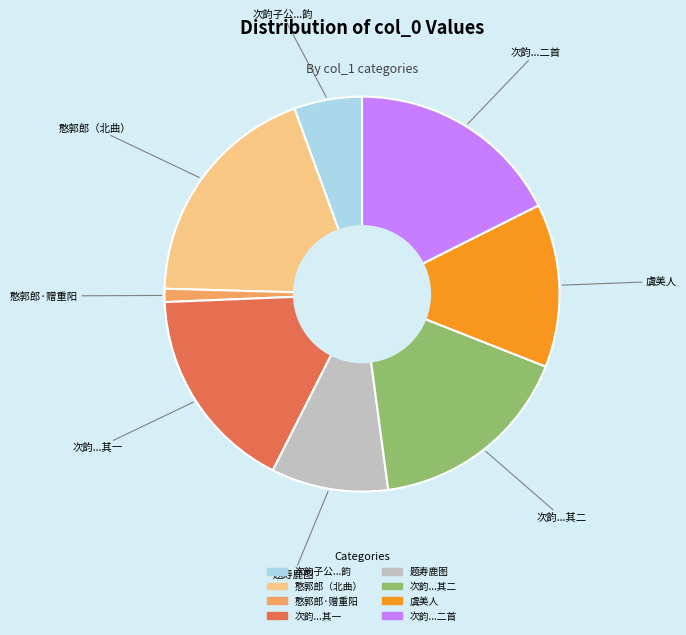

Does any single category account for the majority?

No